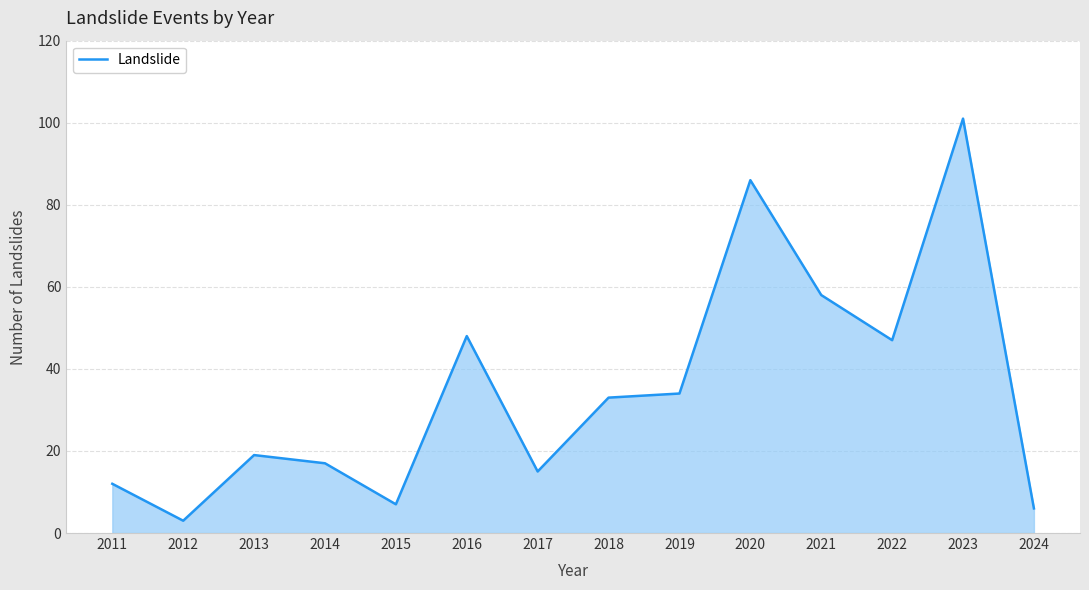

Which has a higher value, 2017 or 2022?

2022